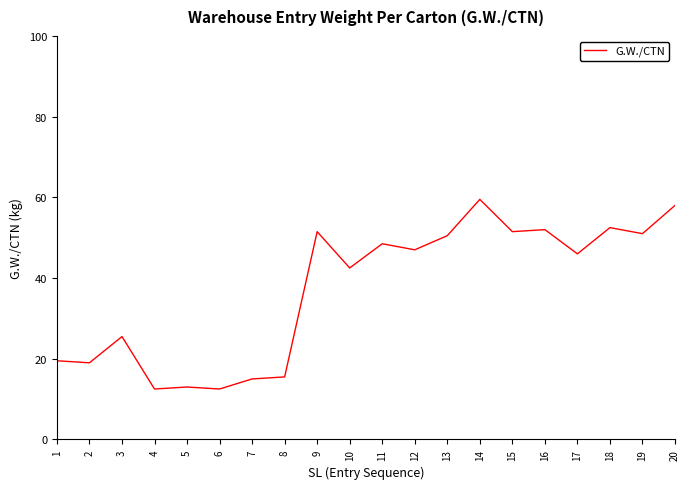

What is the sum of all values?

743.0